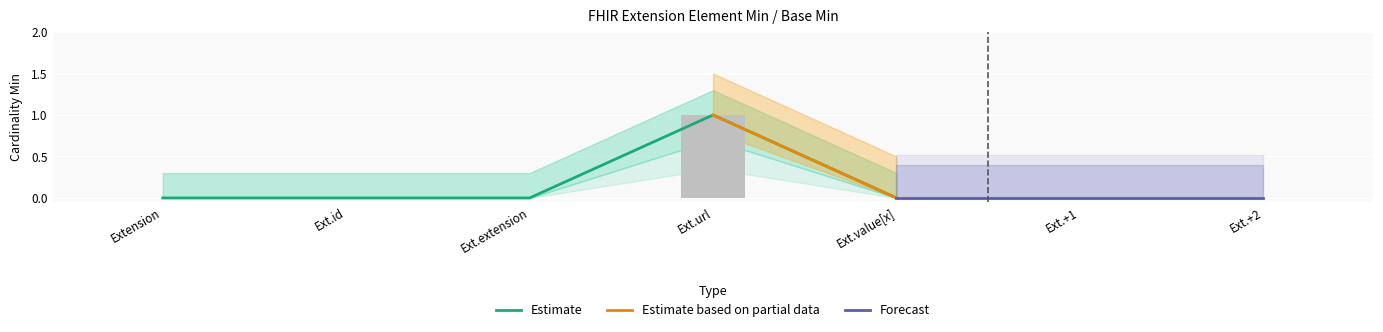

What is the greatest value displayed?

1